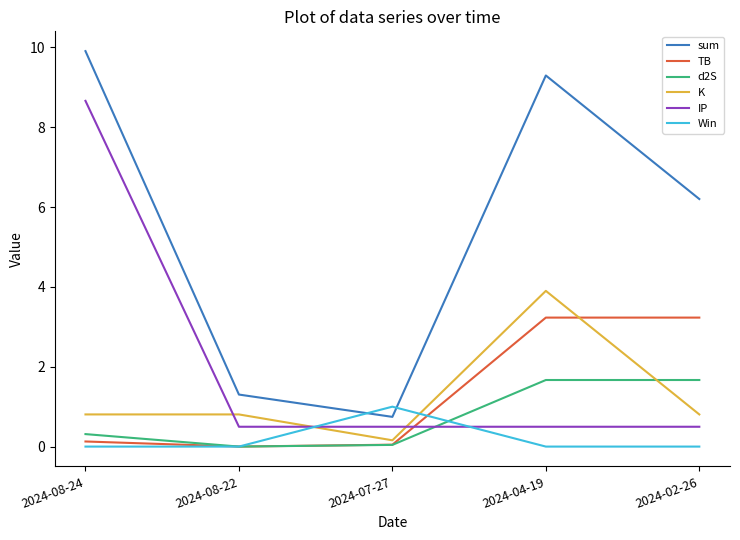

True or false: K has a value of 0.8 at 2024-02-26.

True